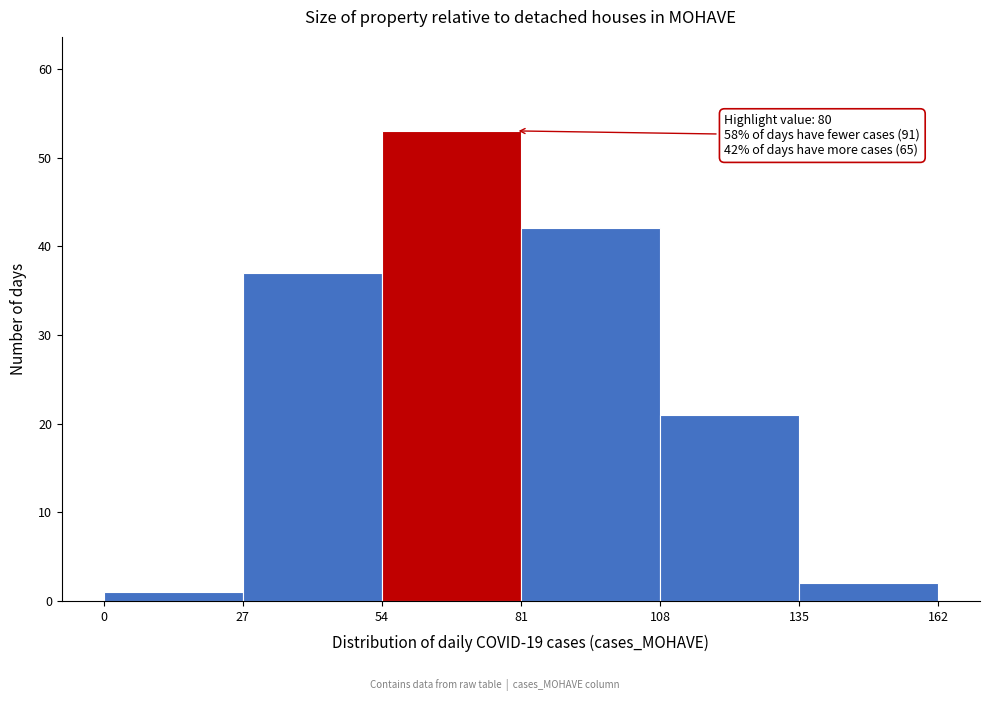

Over which range of the x-axis is the bar tallest?

54 to 81